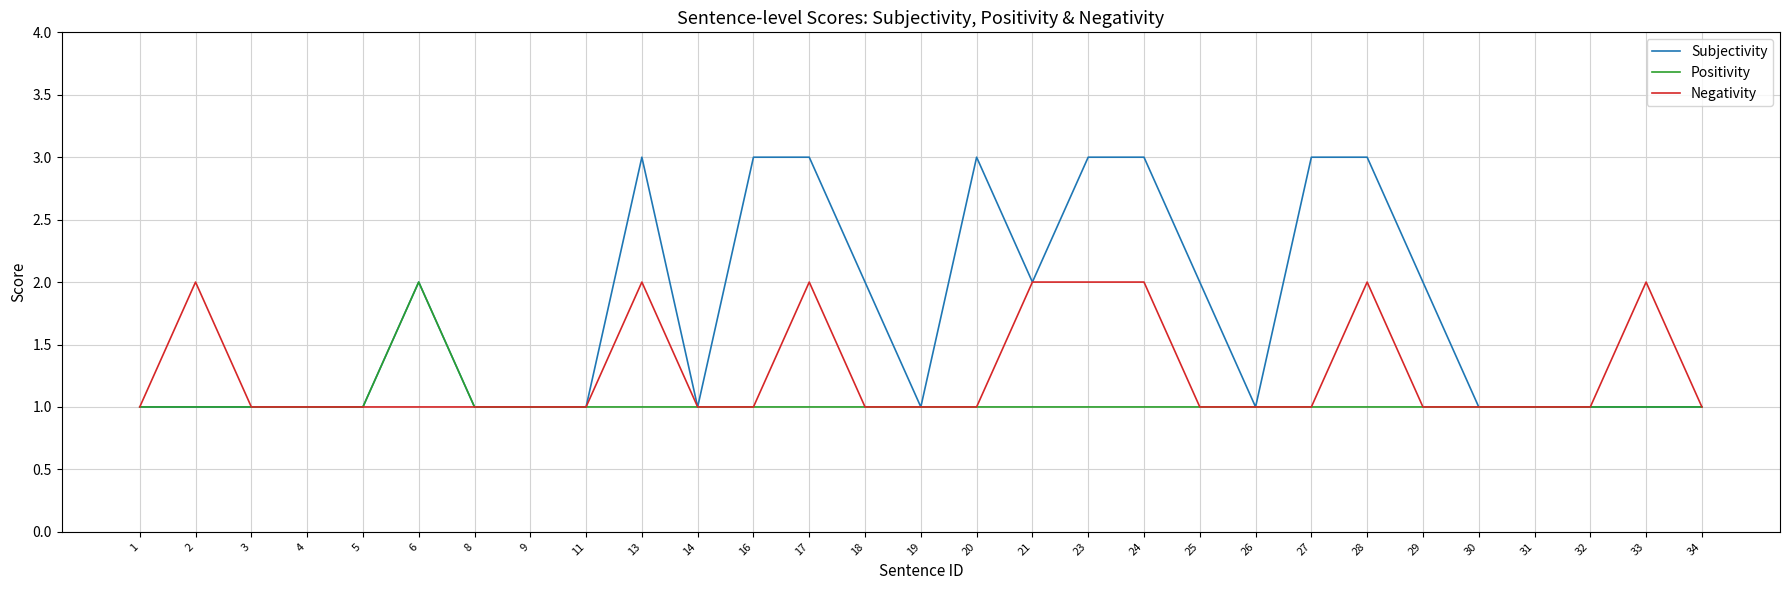

Which series has the largest total across all categories?

Subjectivity